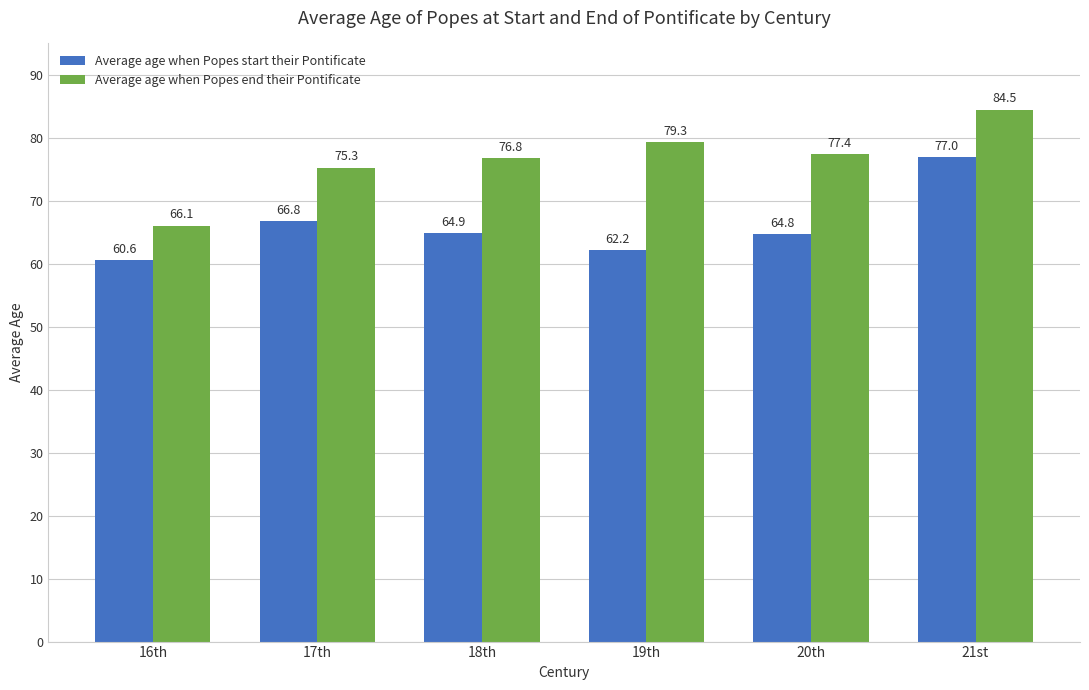

List the labels in order of Average age when Popes end their Pontificate value, smallest first.

16th, 17th, 18th, 20th, 19th, 21st